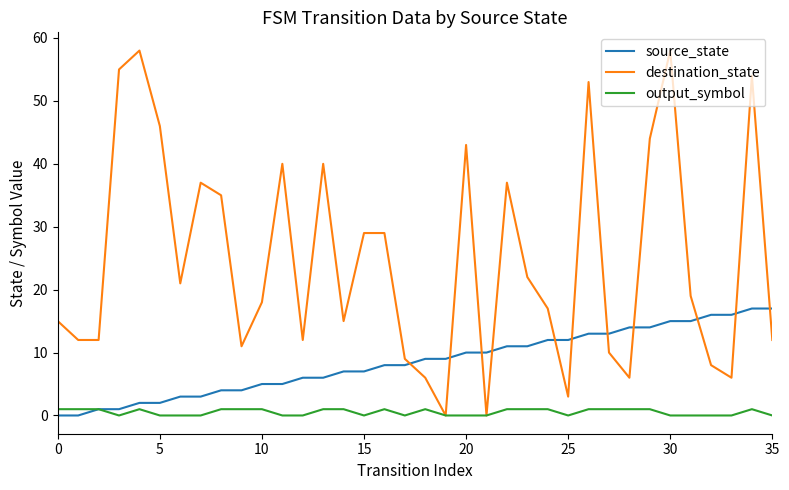

Reading left to right, list all the values displayed in this chart.

source_state: 0	0	1	1	2	2	3	3	4	4	5	5	6	6	7	7	8	8	9	9	10	10	11	11	12	12	13	13	14	14	15	15	16	16	17	17
destination_state: 15	12	12	55	58	46	21	37	35	11	18	40	12	40	15	29	29	9	6	0	43	0	37	22	17	3	53	10	6	44	58	19	8	6	54	12
output_symbol: 1	1	1	0	1	0	0	0	1	1	1	0	0	1	1	0	1	0	1	0	0	0	1	1	1	0	1	1	1	1	0	0	0	0	1	0